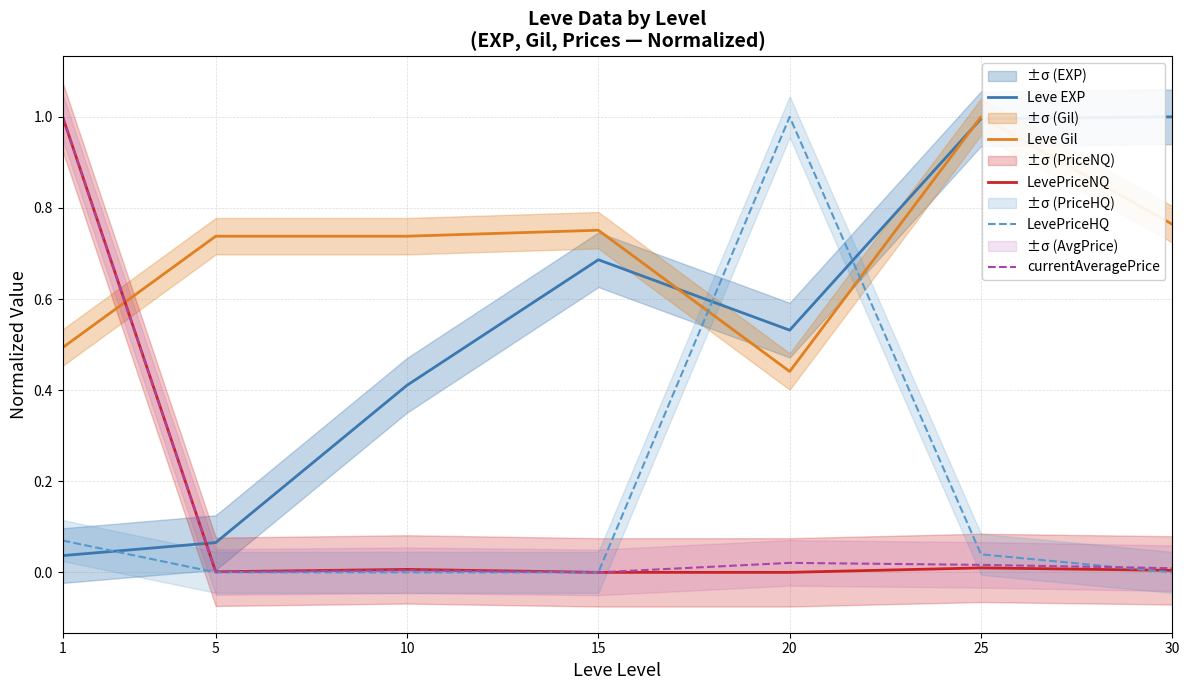

What is the difference between the maximum and minimum values in the LevePriceNQ series?

1.0